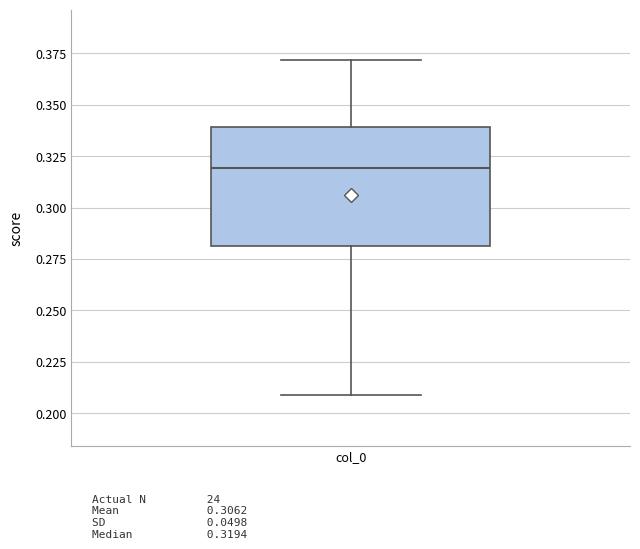

Where is the upper edge of the box for col_0 on the y-axis? The values are not printed on the chart, so give them approximately, as read against the axis.

0.34